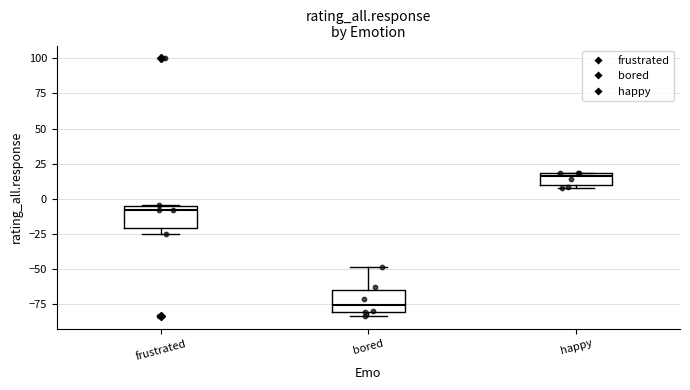

Reading left to right, read every box against the y-axis: the position of its median line, the range the box covers, and the ends of its whiskers. The values are not printed on the chart, so give them approximately, as read against the axis.

frustrated: median -10, box -20 to -5, whiskers -25 to -5
bored: median -75, box -80 to -65, whiskers -85 to -50
happy: median 15, box 10 to 20, whiskers 10 (just below the box's lower edge) to 20